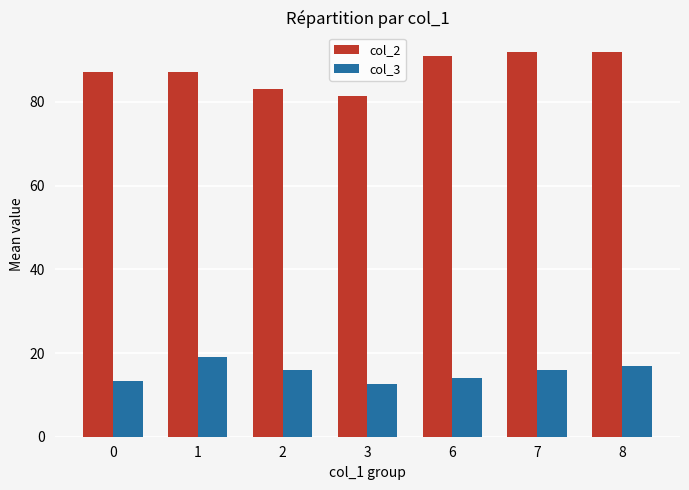

How many series are shown in this chart?

2